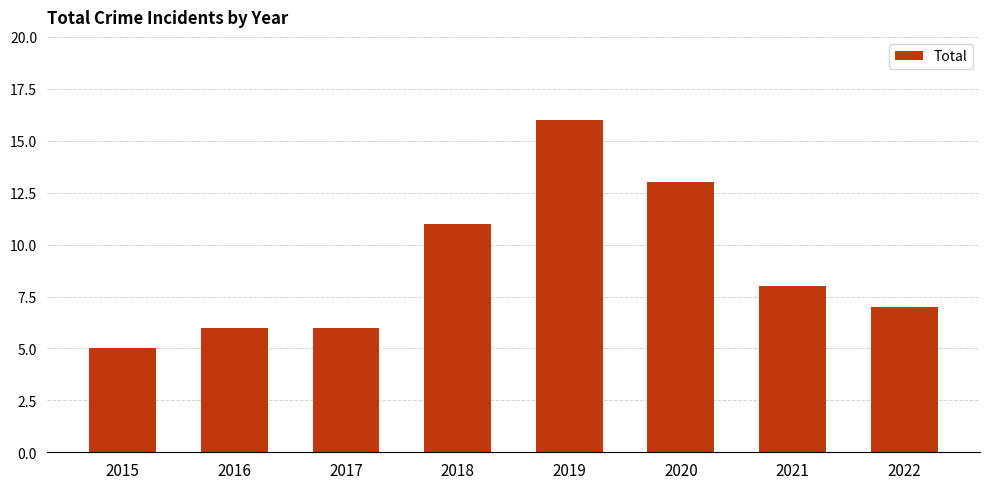

Approximately how many times larger is the value at 2021 compared to 2017?

1.3